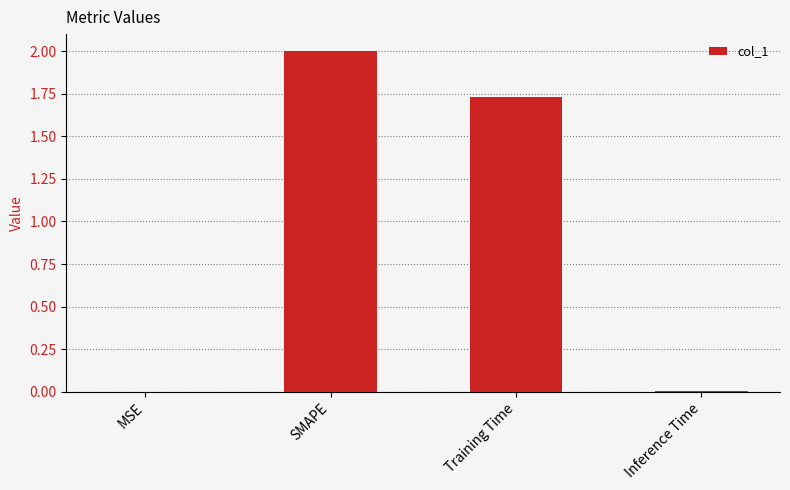

What is the greatest value displayed?

2.0